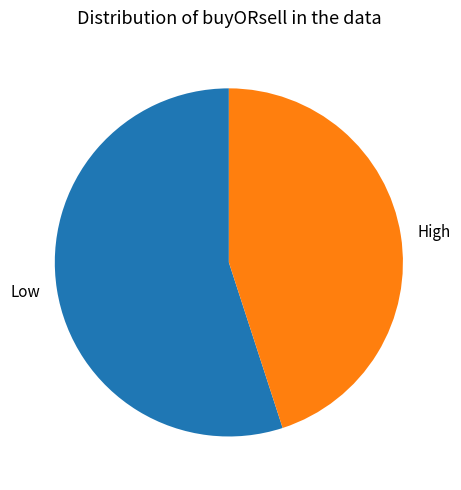

Which has a higher value, High or Low?

Low